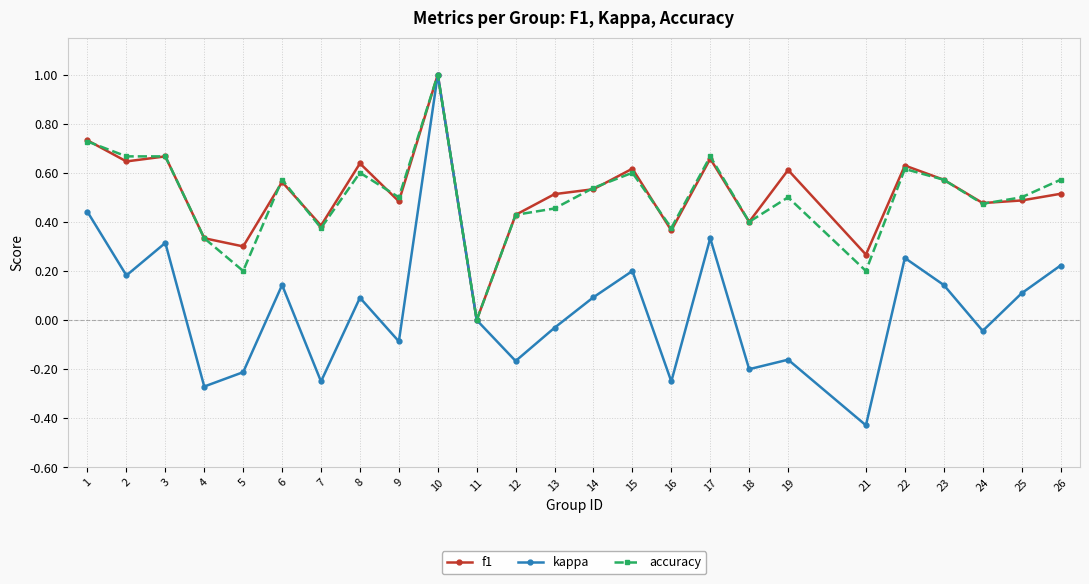

True or false: f1 has more than 2 points higher than both neighbors.

True